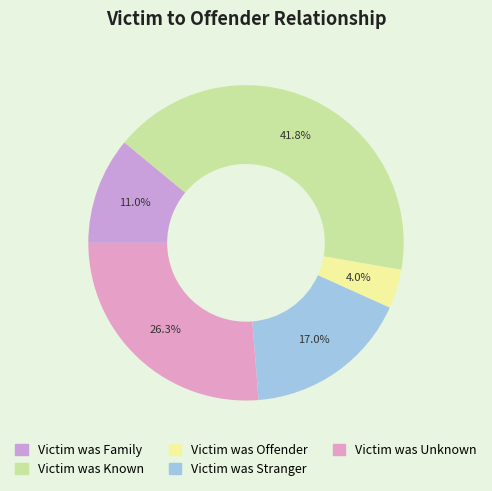

True or false: Victim was Known accounts for 55% of the total.

False